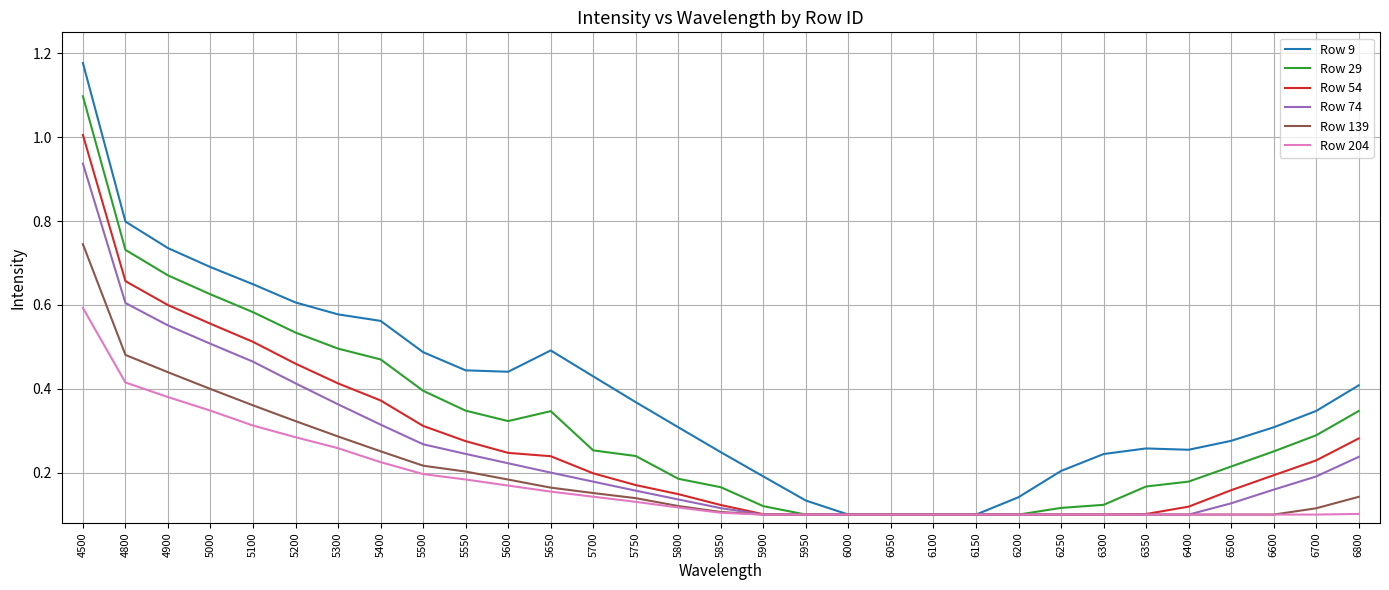

True or false: Row 74 has a value of 0.1 at 6250.

True